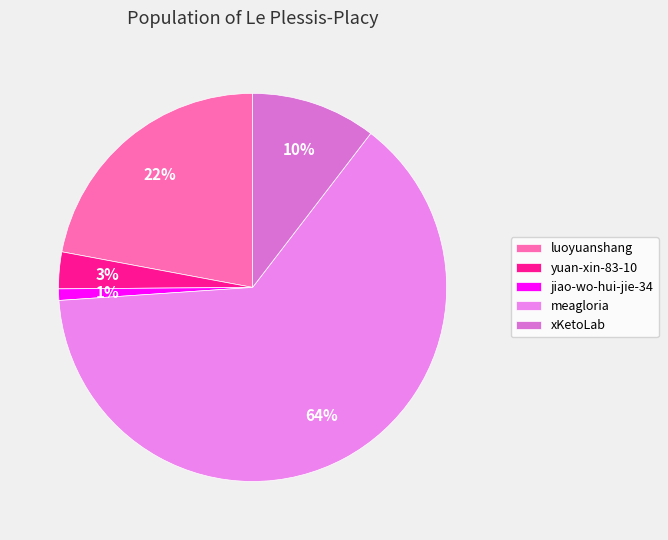

Combined, do yuan-xin-83-10 and jiao-wo-hui-jie-34 account for over 50%?

No